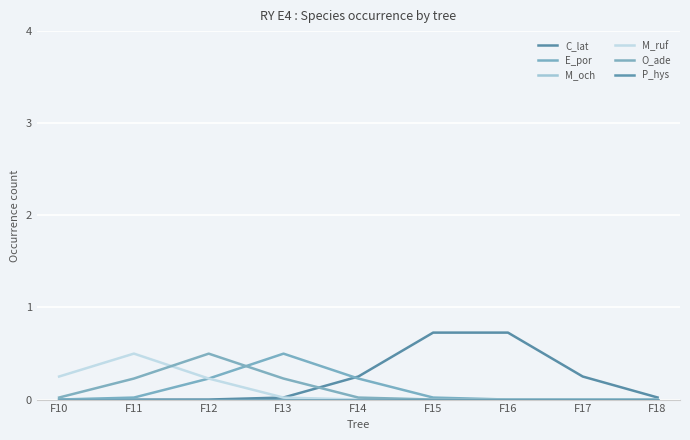

True or false: C_lat has more than 2 points higher than both neighbors.

False